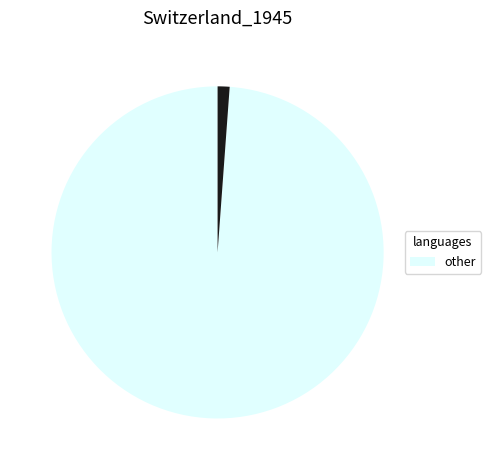

Is there a majority slice in this chart?

Yes